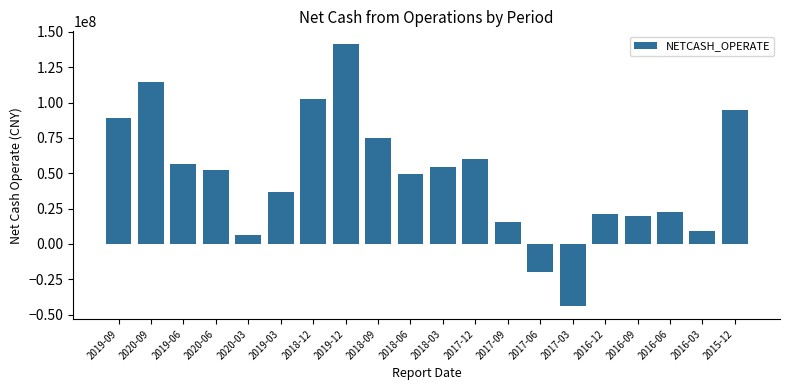

What is the label of the 13th bar from the left?

2017-09